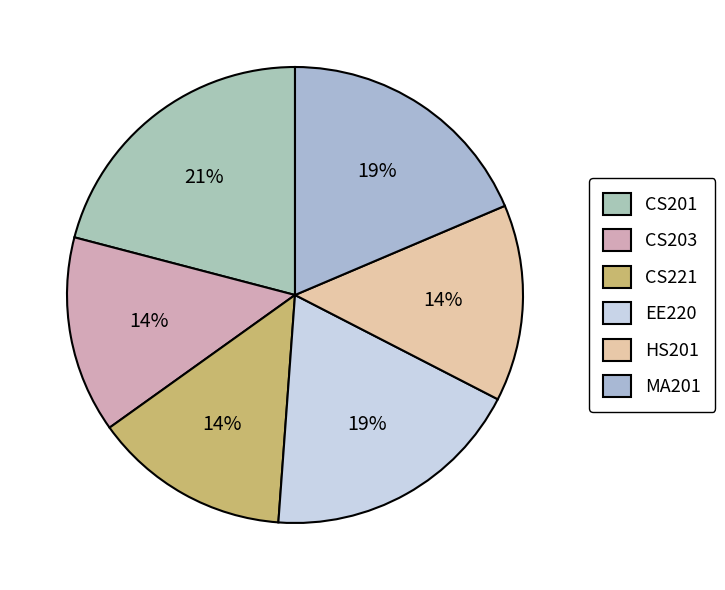

What percentage is the CS221 slice, to the nearest percent?

14%